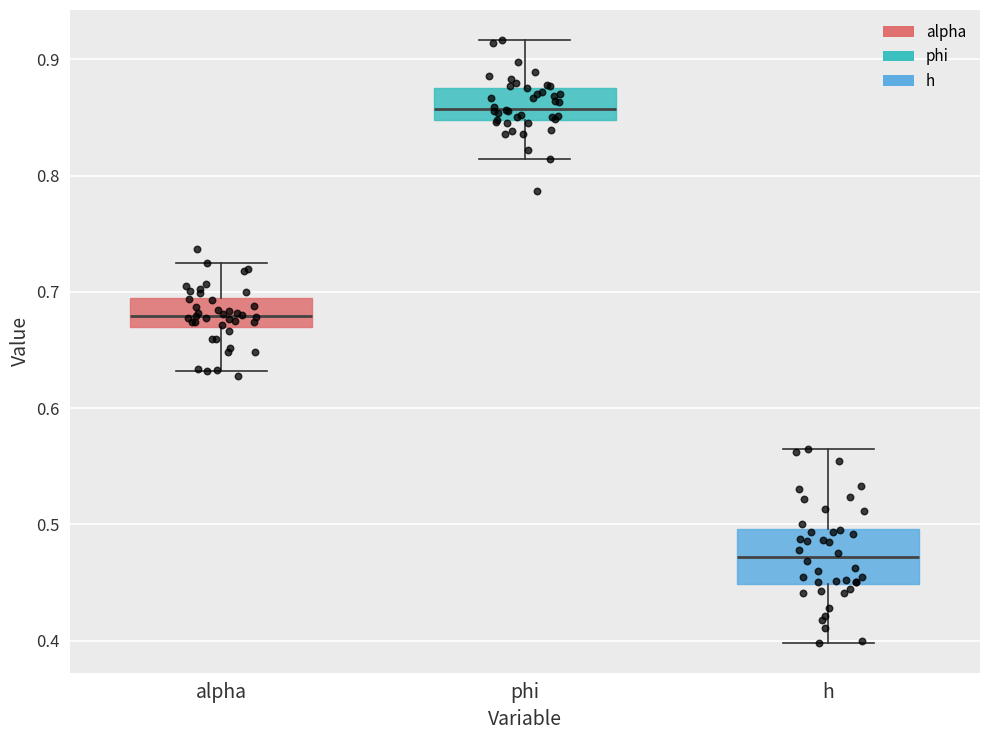

Reading left to right, read every box against the y-axis: the position of its median line, the range the box covers, and the ends of its whiskers. The values are not printed on the chart, so give them approximately, as read against the axis.

alpha: median 0.68, box 0.67 to 0.70, whiskers 0.63 to 0.73
phi: median 0.86, box 0.85 to 0.88, whiskers 0.81 to 0.92
h: median 0.47, box 0.45 to 0.50, whiskers 0.40 to 0.56